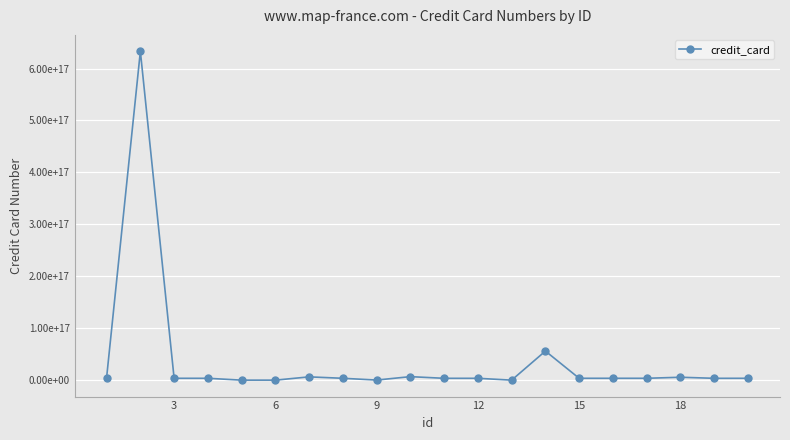

Reading left to right, transcribe all the data shown in this chart.

4905117774378715	633110726000402944	3576107677178577	3583178528816005	30161356079875	30123026521058	6333060382887833	3584246097001835	201804896422070	6761701746346773	3551972580504220	3559757812075913	36917591609675	56022518720816568	3586484399517376	3587581563002371	3588534213964887	5602235817493490	3553103817834317	3571327591995980